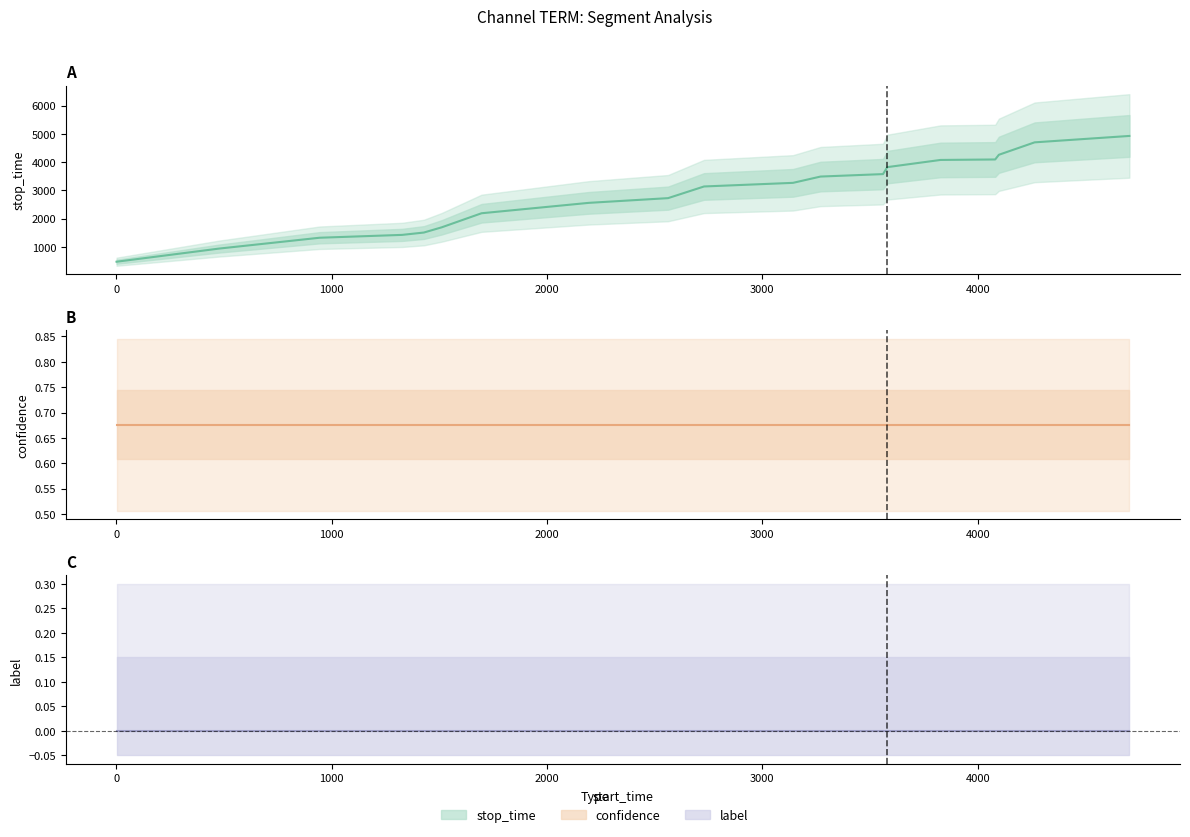

True or false: confidence has more than 0 interior local peaks.

False